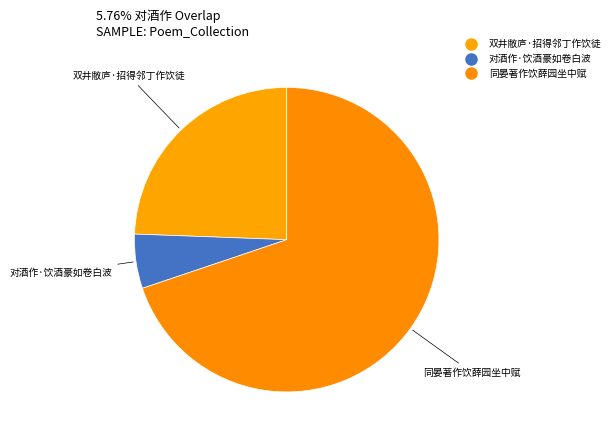

What is the largest slice in the pie chart?

同晏著作饮薛园坐中赋